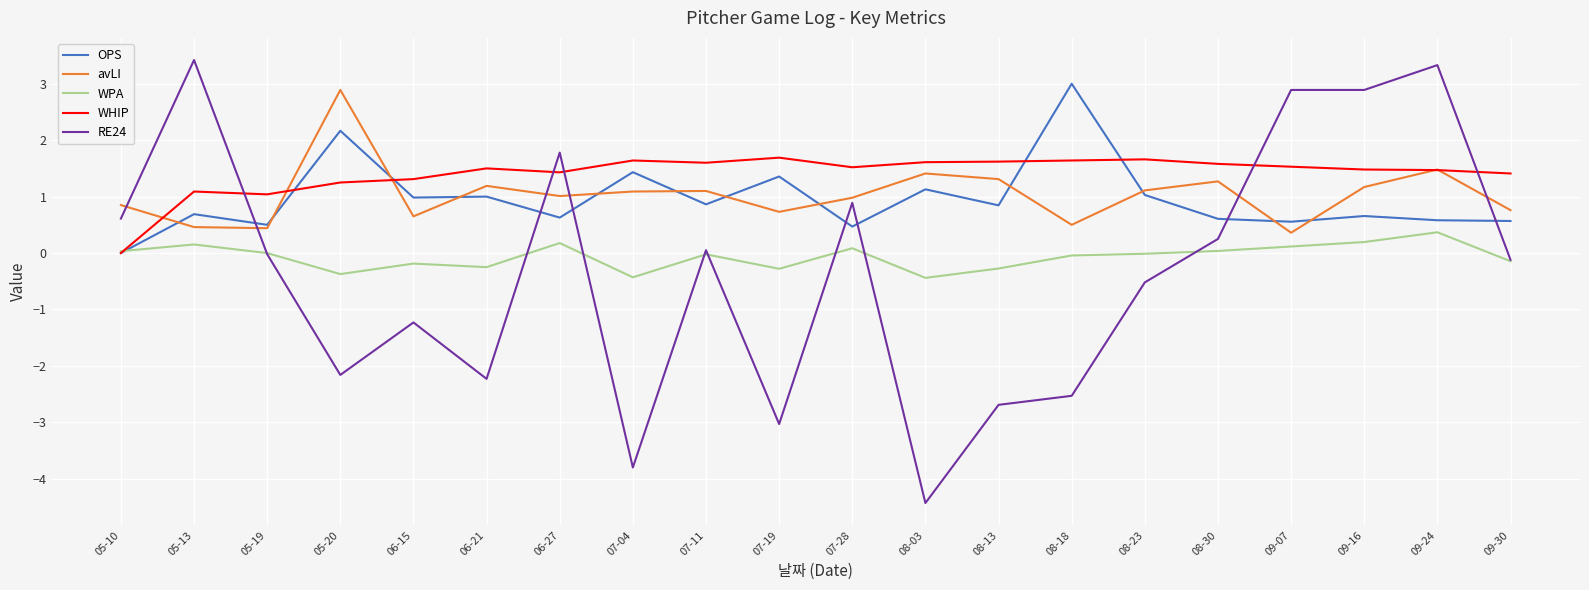

What is the greatest value displayed?

3.4